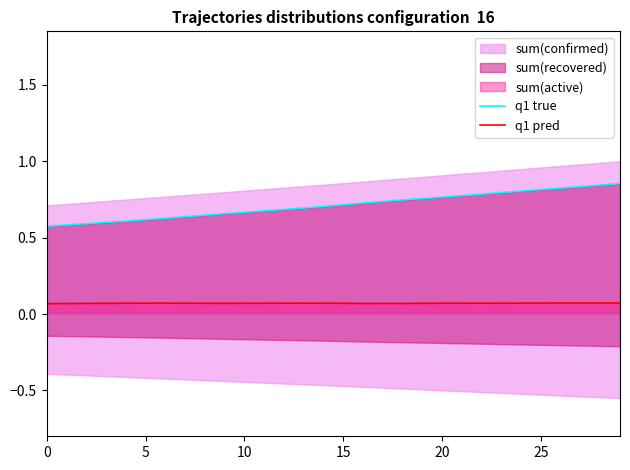

Where is the first local minimum for q1 pred?

9